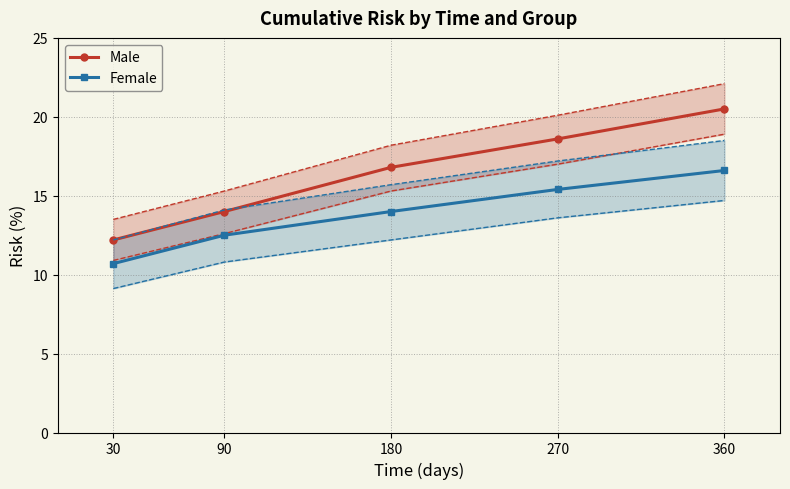

What is the approximate value of Female at 180?

14.0